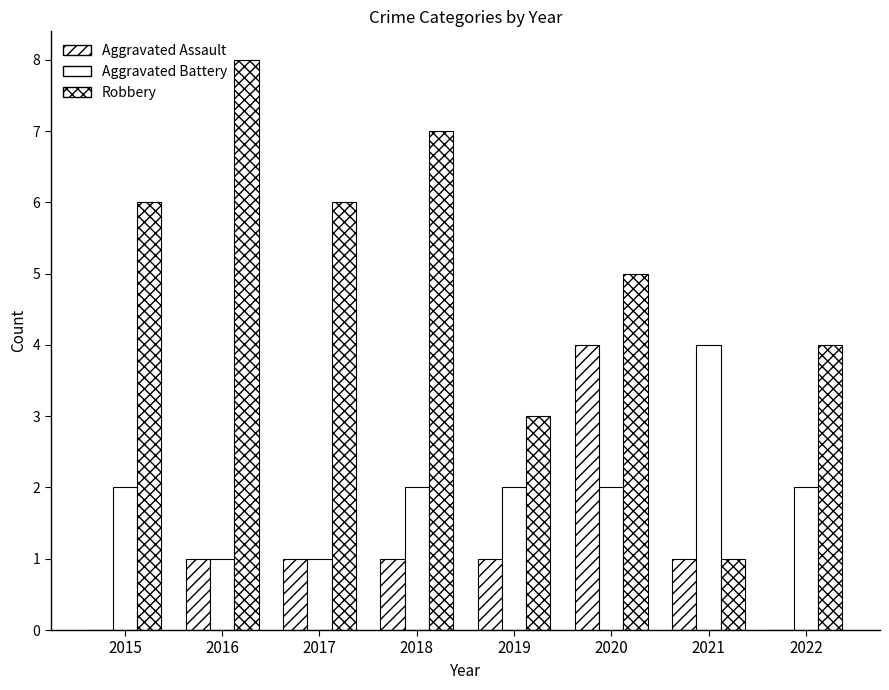

Between 2015 and 2018, which is larger?

2018